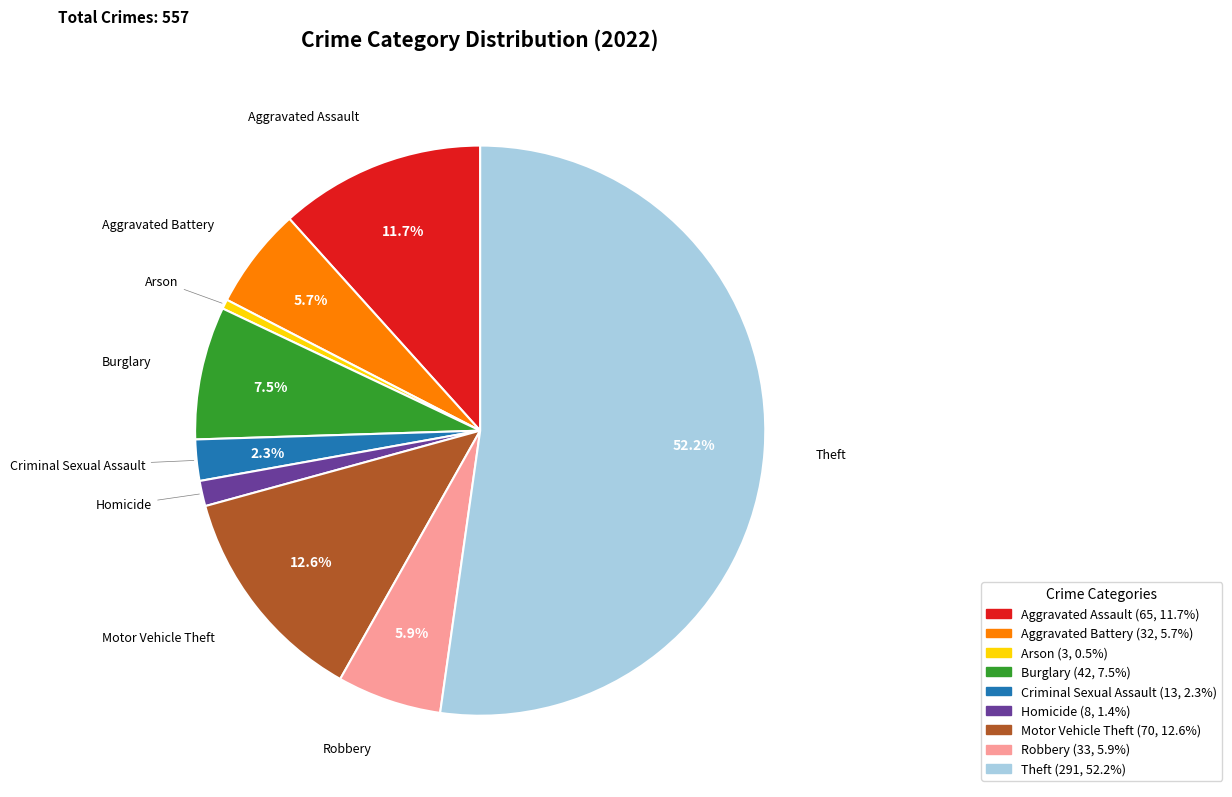

Is the sum of Aggravated Battery and Homicide greater than half?

No